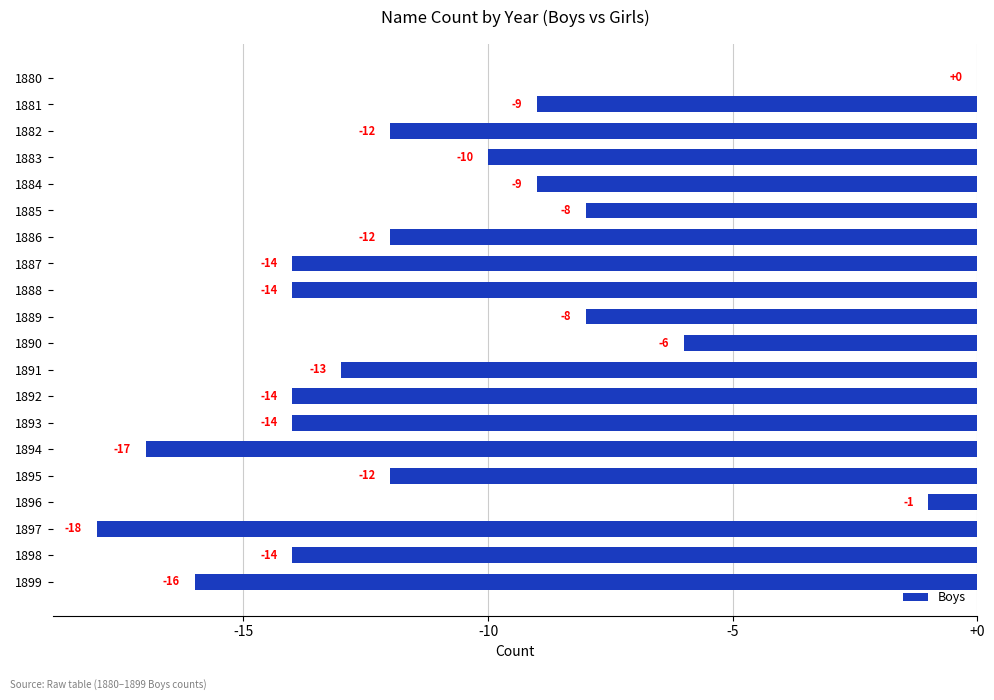

Which category has the highest value across all series?

1880